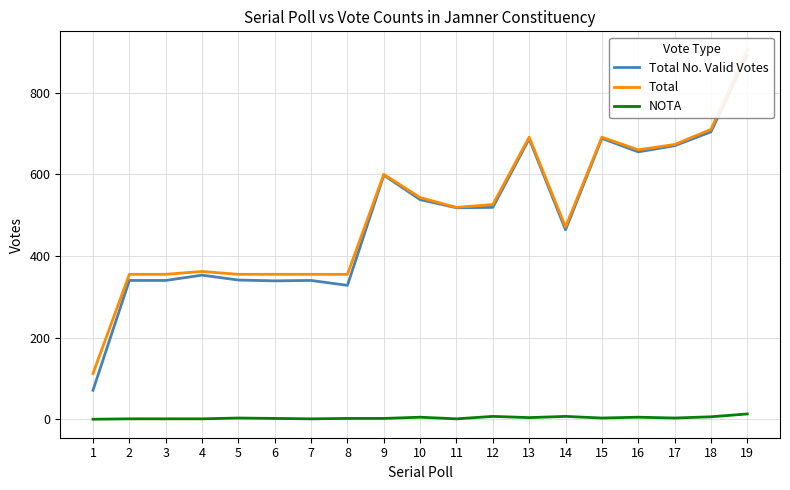

How many distinct data groups are displayed?

3